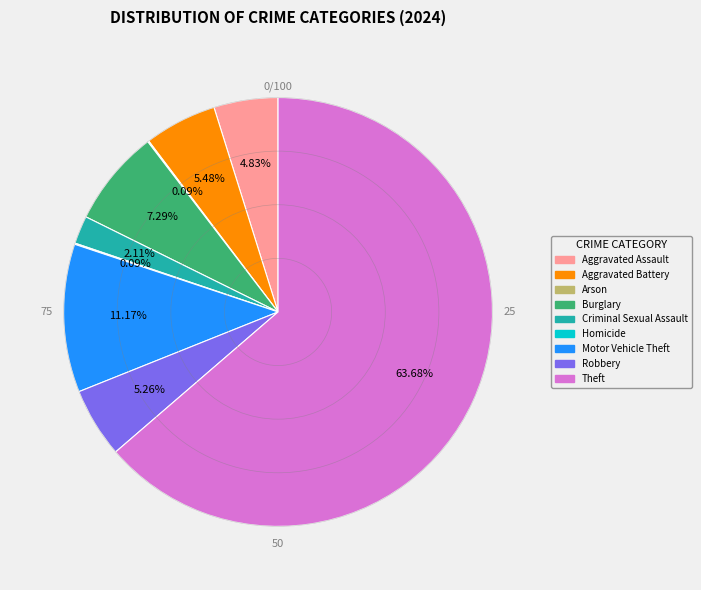

To the nearest percent, what is the average slice percentage?

11%